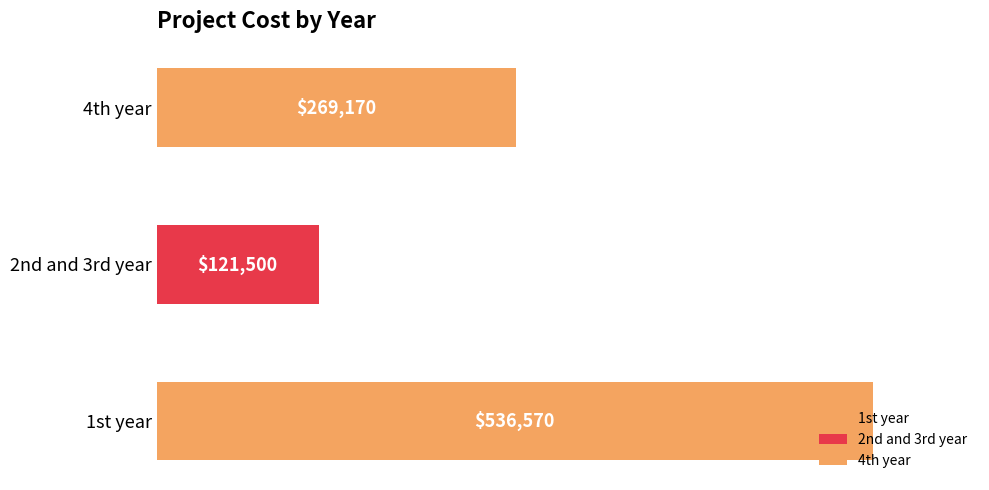

True or false: the data shows 536570 at 1st year.

True